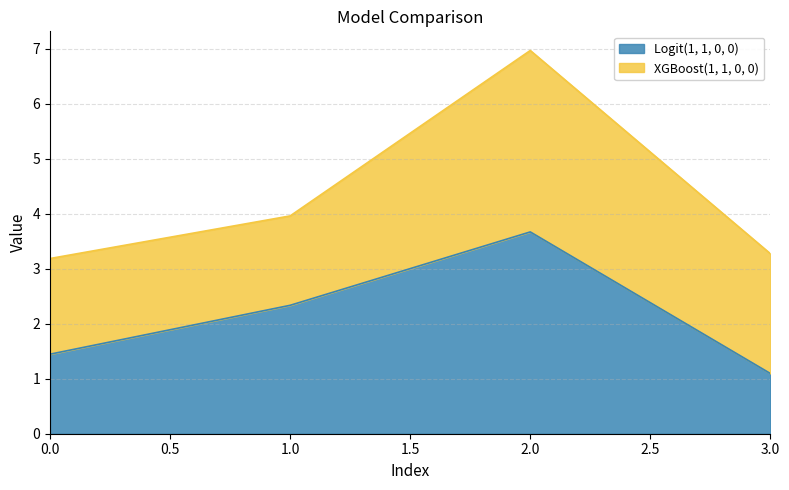

List the labels in order of value, smallest first.

3, 0, 1, 2